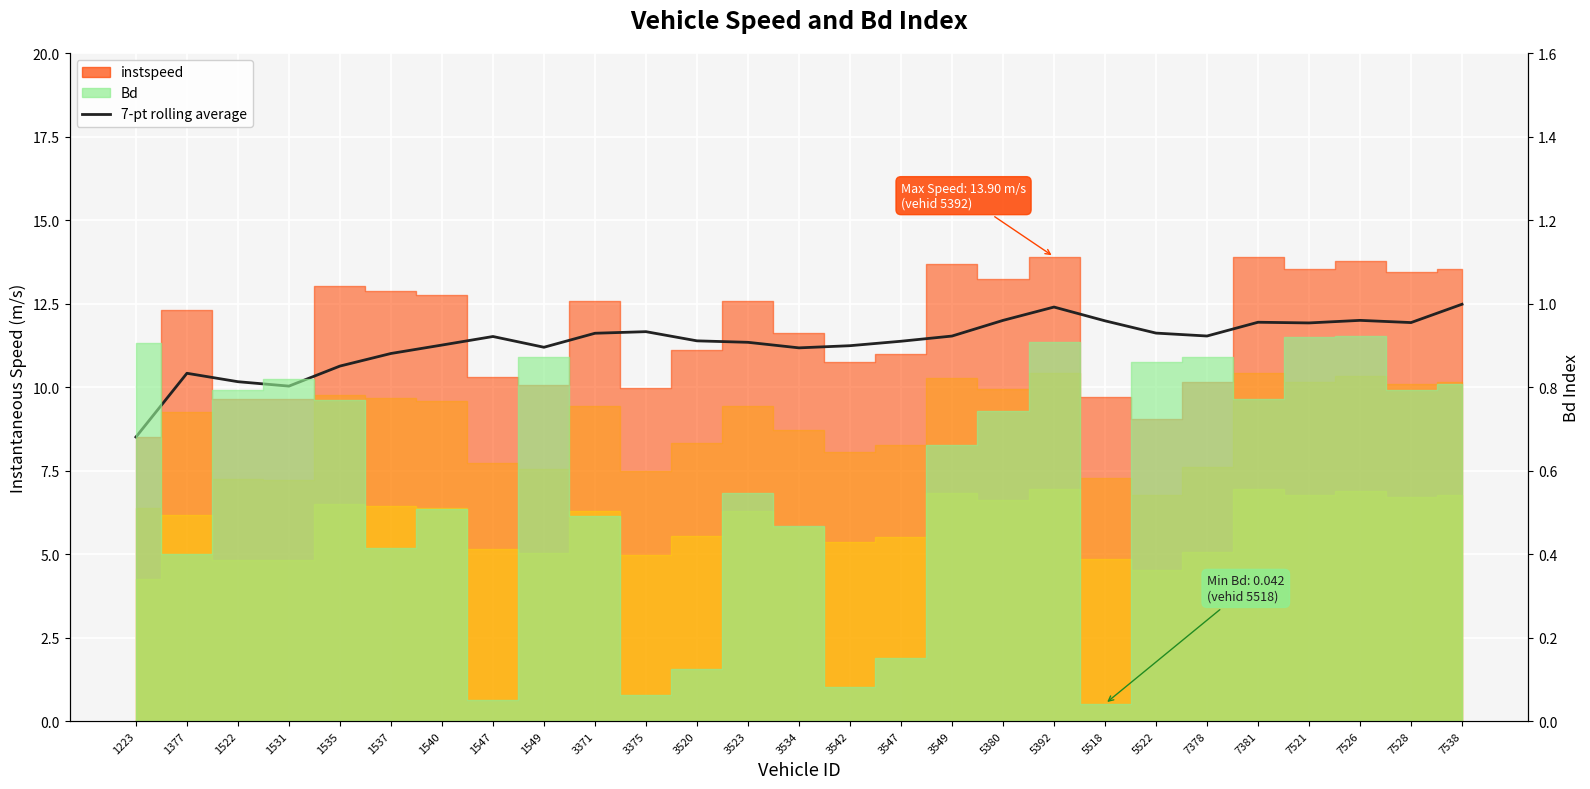

What is the ratio of the value at 1223 to the value at 3542?

0.8